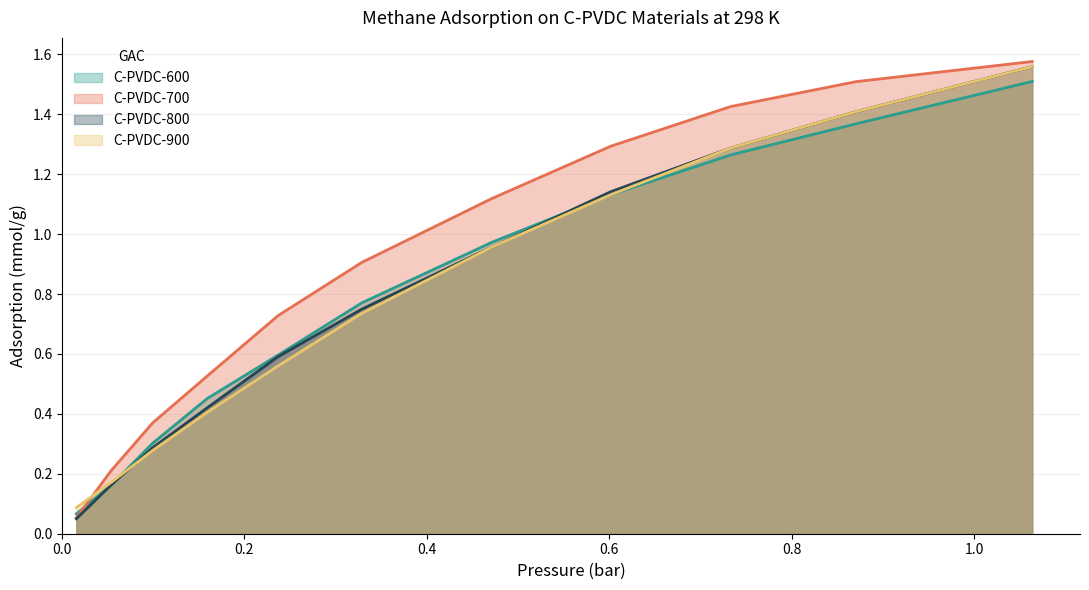

True or false: C-PVDC-900 and C-PVDC-700 cross at least once.

True